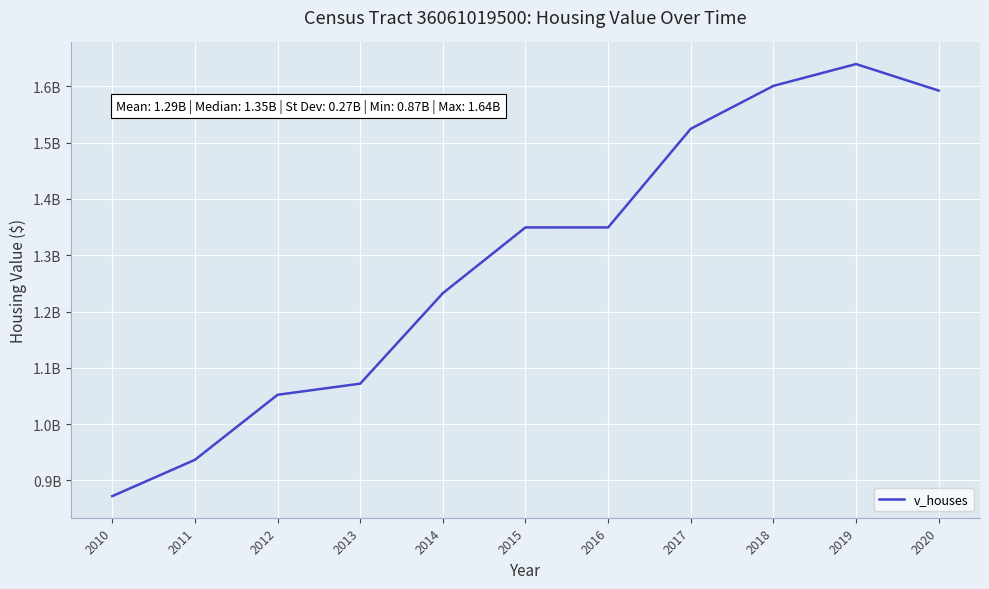

Does the chart display data point markers on the line(s)?

No